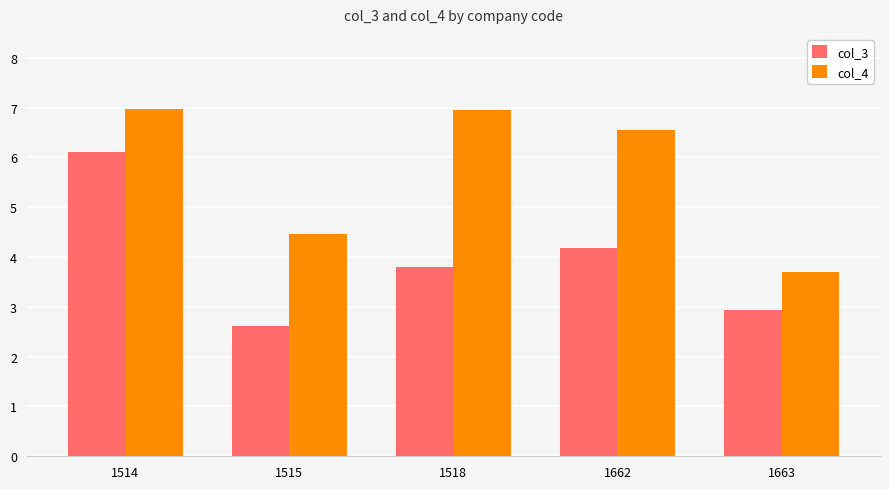

True or false: col_4 has a value of 7.0 at 1518.

True